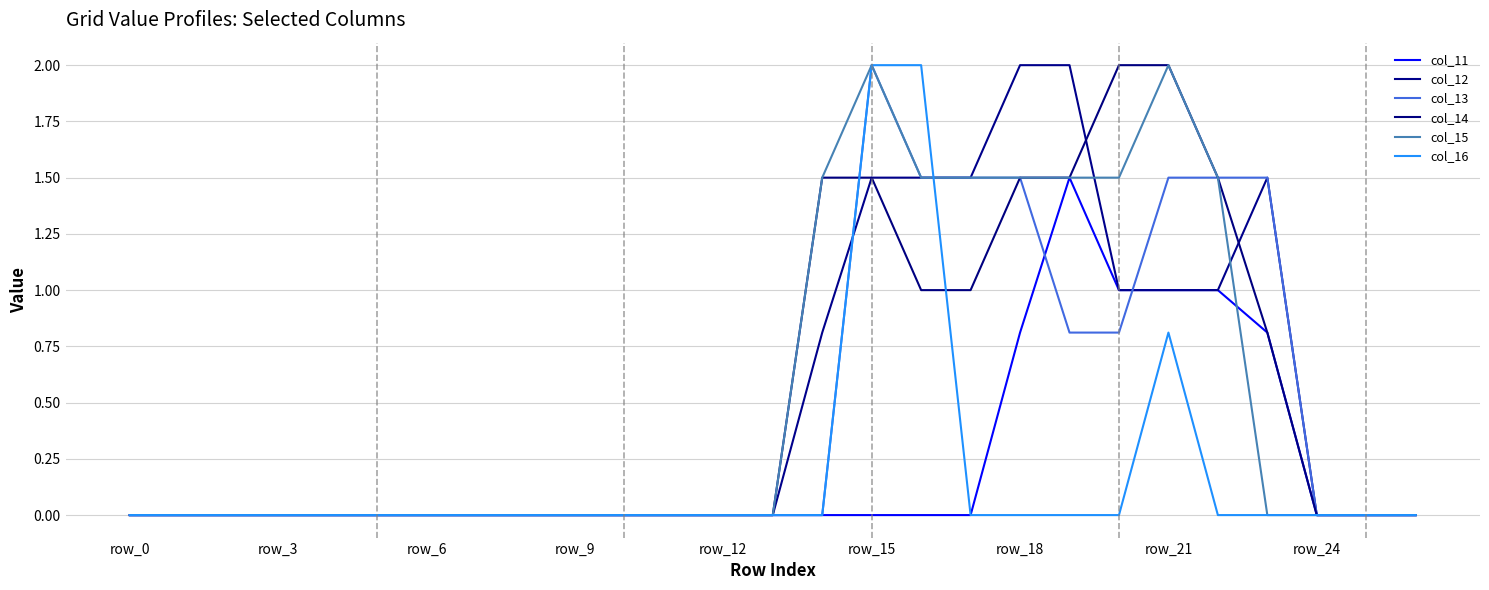

Reading left to right, list all the values displayed in this chart.

col_11: 0.0	0.0	0.0	0.0	0.0	0.0	0.0	0.0	0.0	0.0	0.0	0.0	0.0	0.0	0.0	0.0	0.0	0.0	0.8	1.5	1.0	1.0	1.0	0.8	0.0	0.0	0.0
col_12: 0.0	0.0	0.0	0.0	0.0	0.0	0.0	0.0	0.0	0.0	0.0	0.0	0.0	0.0	0.8	1.5	1.5	1.5	2.0	2.0	1.0	1.0	1.0	1.5	0.0	0.0	0.0
col_13: 0.0	0.0	0.0	0.0	0.0	0.0	0.0	0.0	0.0	0.0	0.0	0.0	0.0	0.0	0.0	2.0	1.5	1.5	1.5	0.8	0.8	1.5	1.5	1.5	0.0	0.0	0.0
col_14: 0.0	0.0	0.0	0.0	0.0	0.0	0.0	0.0	0.0	0.0	0.0	0.0	0.0	0.0	1.5	1.5	1.0	1.0	1.5	1.5	2.0	2.0	1.5	0.8	0.0	0.0	0.0
col_15: 0.0	0.0	0.0	0.0	0.0	0.0	0.0	0.0	0.0	0.0	0.0	0.0	0.0	0.0	1.5	2.0	1.5	1.5	1.5	1.5	1.5	2.0	1.5	0.0	0.0	0.0	0.0
col_16: 0.0	0.0	0.0	0.0	0.0	0.0	0.0	0.0	0.0	0.0	0.0	0.0	0.0	0.0	0.0	2.0	2.0	0.0	0.0	0.0	0.0	0.8	0.0	0.0	0.0	0.0	0.0